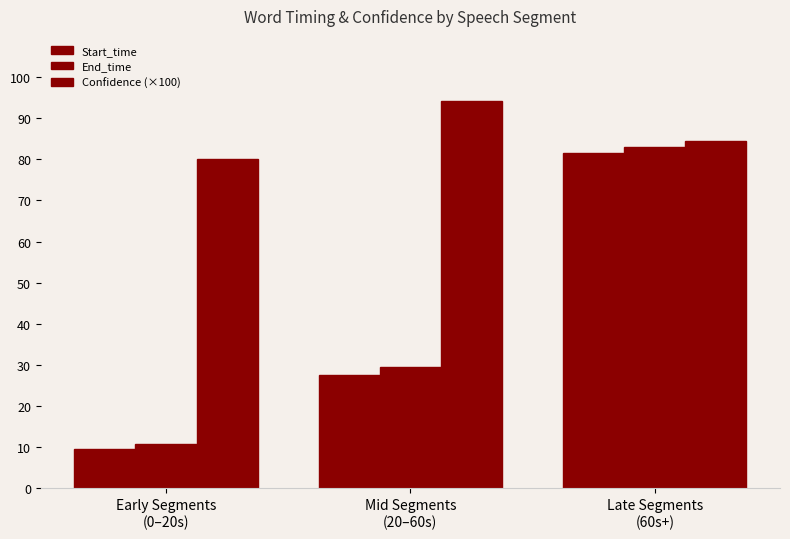

What is the spread (max minus min) of values at Mid Segments
(20–60s)?

66.6